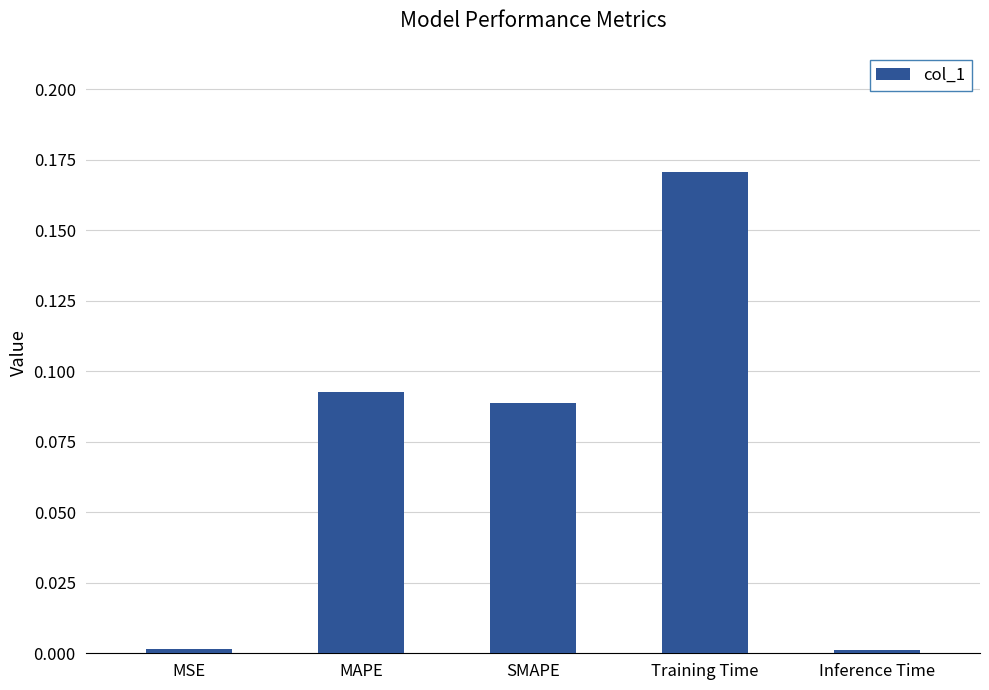

What is the change in value from SMAPE to Training Time?

+0.1